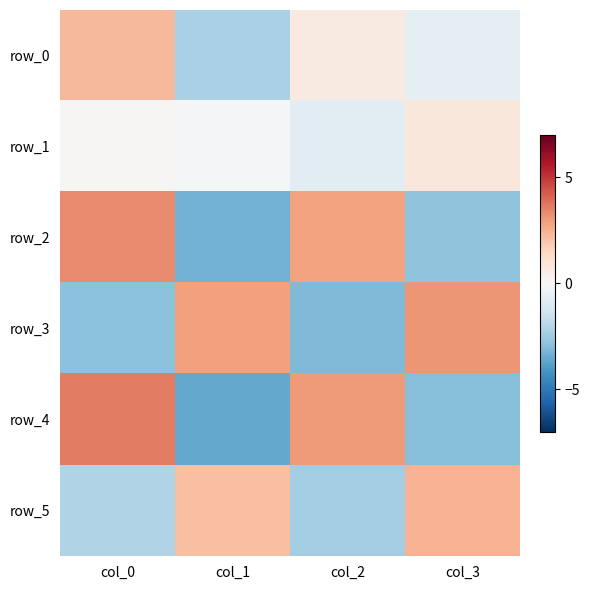

The value of row_5 at col_2 is -1.7. True or false?

False